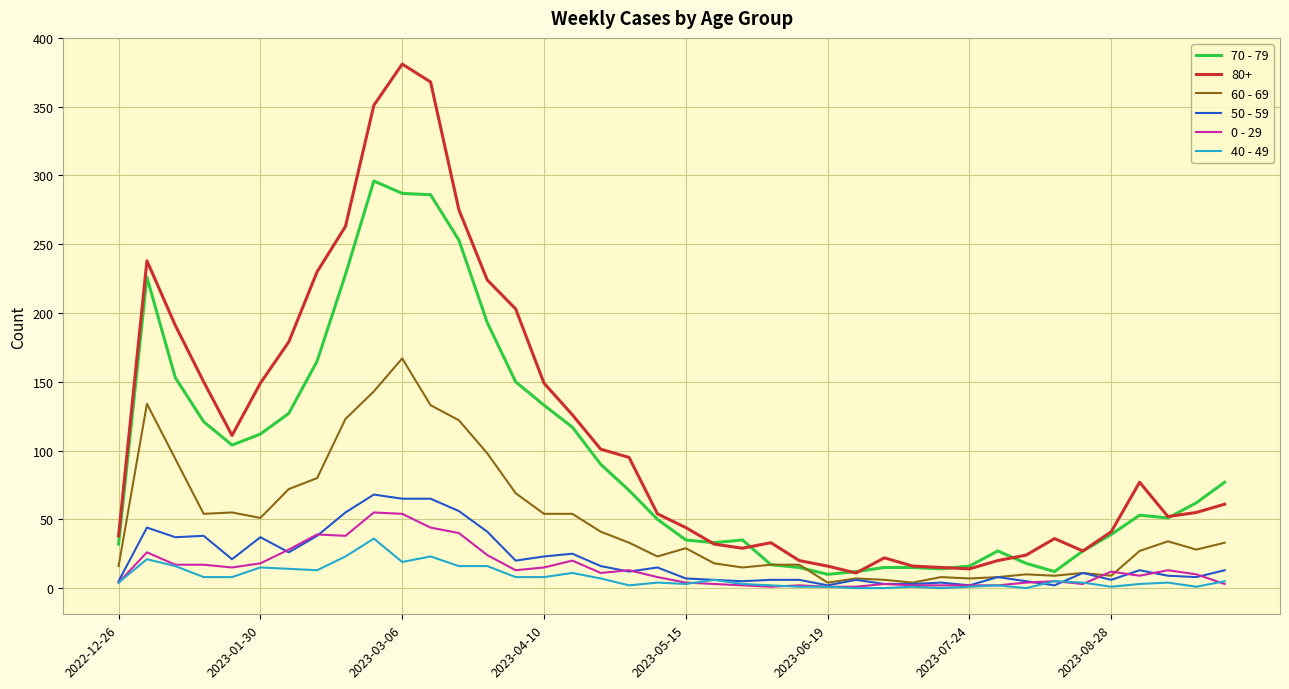

What is the maximum value shown in the chart?

381